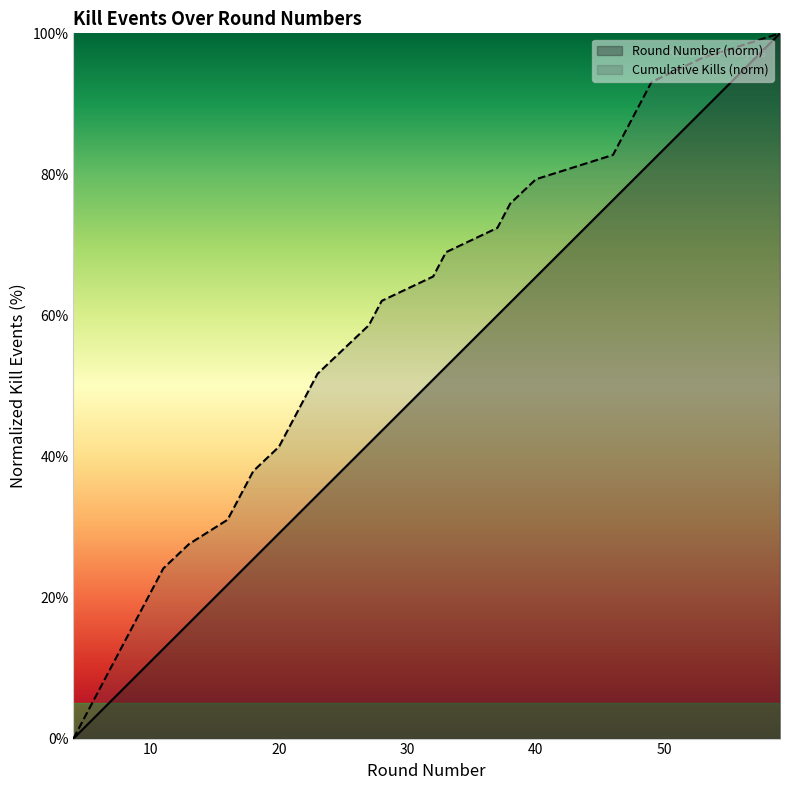

List the labels in order of Kills value, smallest first.

4, 5, 6, 7, 8, 9, 10, 11, 13, 16, 17, 18, 20, 21, 22, 23, 25, 27, 28, 32, 33, 37, 38, 40, 46, 47, 48, 49, 53, 59